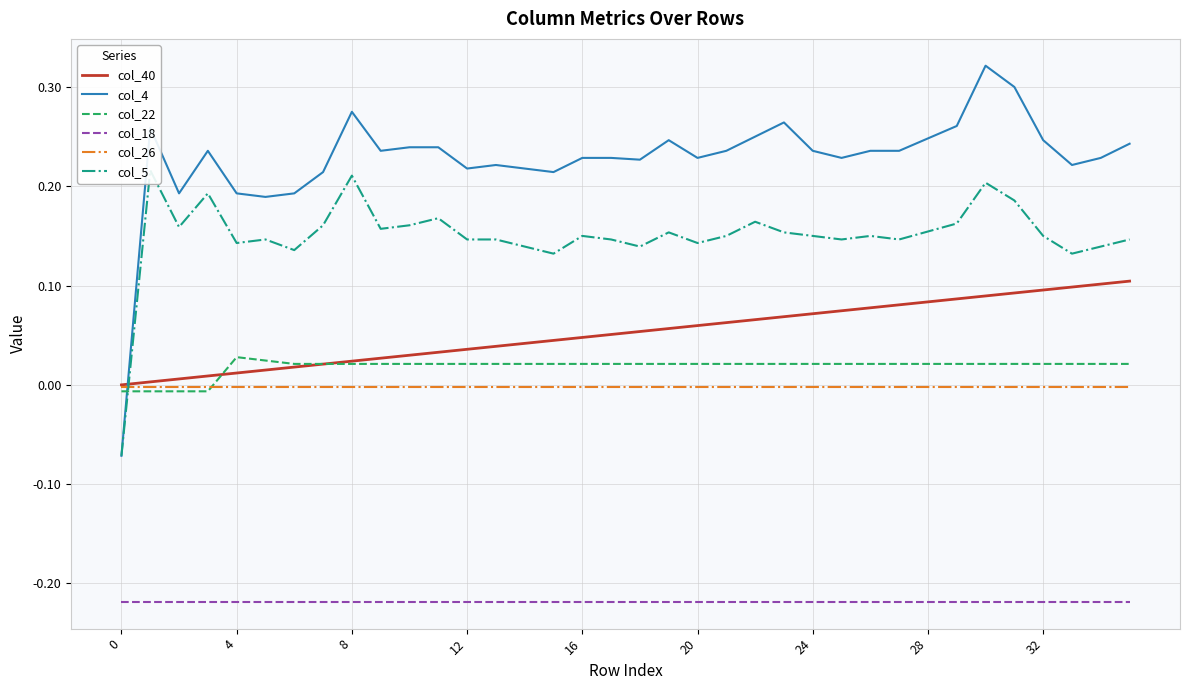

What are all the series names shown in the legend?

col_40, col_4, col_22, col_18, col_26, col_5